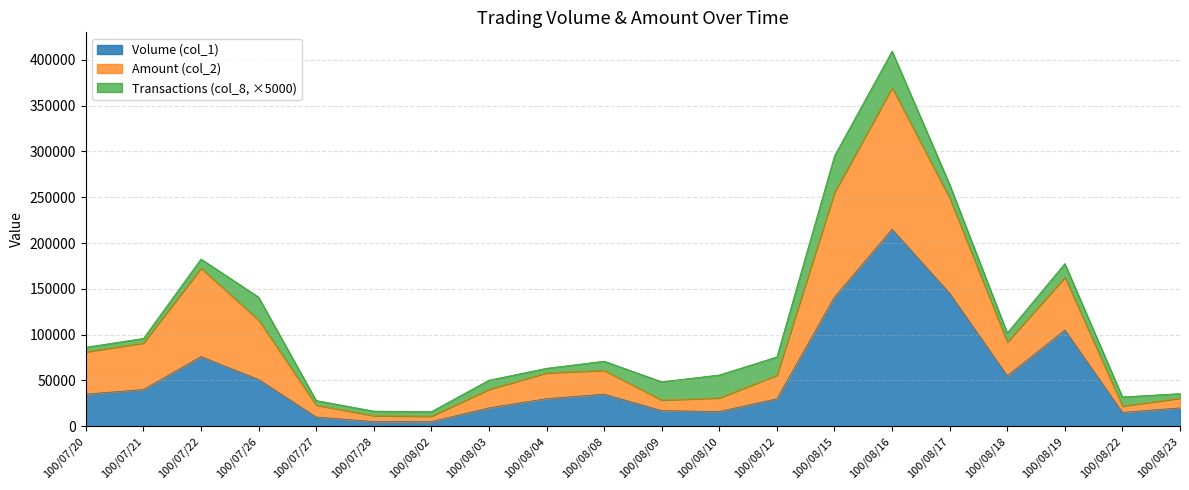

Rank the categories by Volume (col_1) value from highest to lowest.

100/08/16, 100/08/17, 100/08/15, 100/08/19, 100/07/22, 100/08/18, 100/07/26, 100/07/21, 100/07/20, 100/08/08, 100/08/04, 100/08/12, 100/08/03, 100/08/23, 100/08/09, 100/08/10, 100/08/22, 100/07/27, 100/07/28, 100/08/02